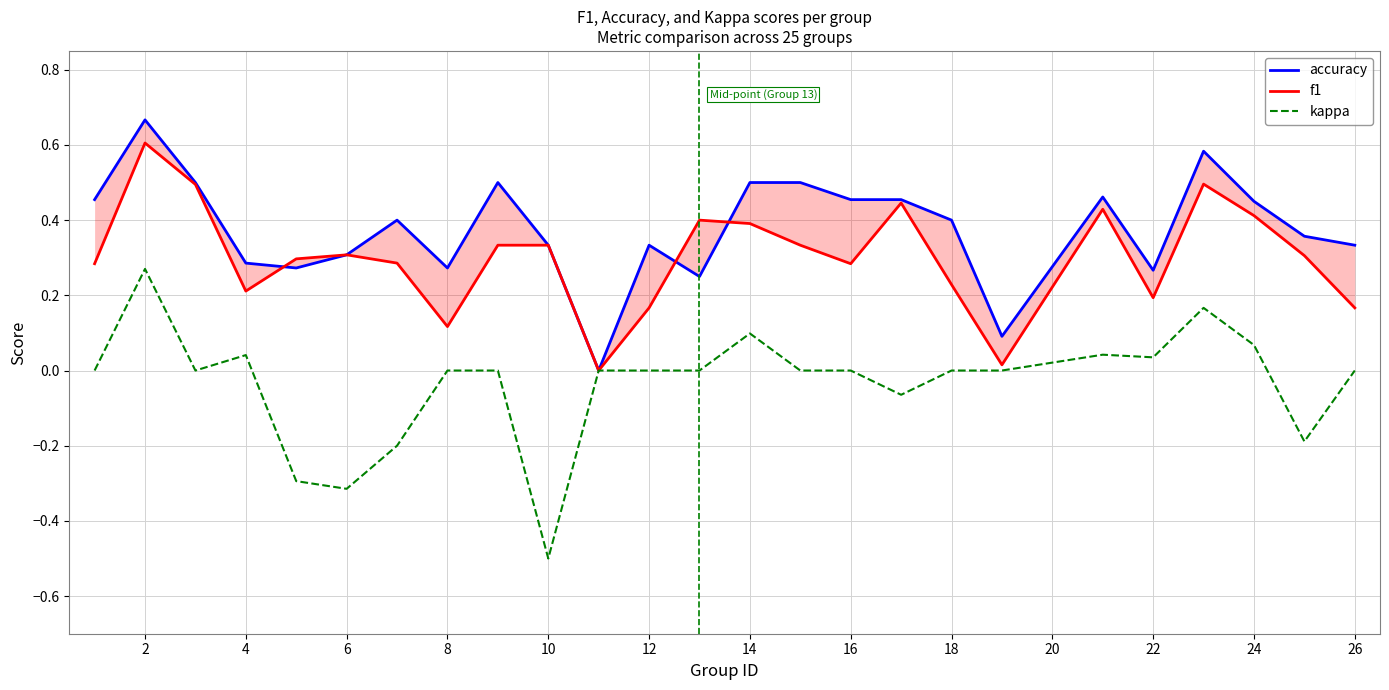

How many positive values does the accuracy series have?

24